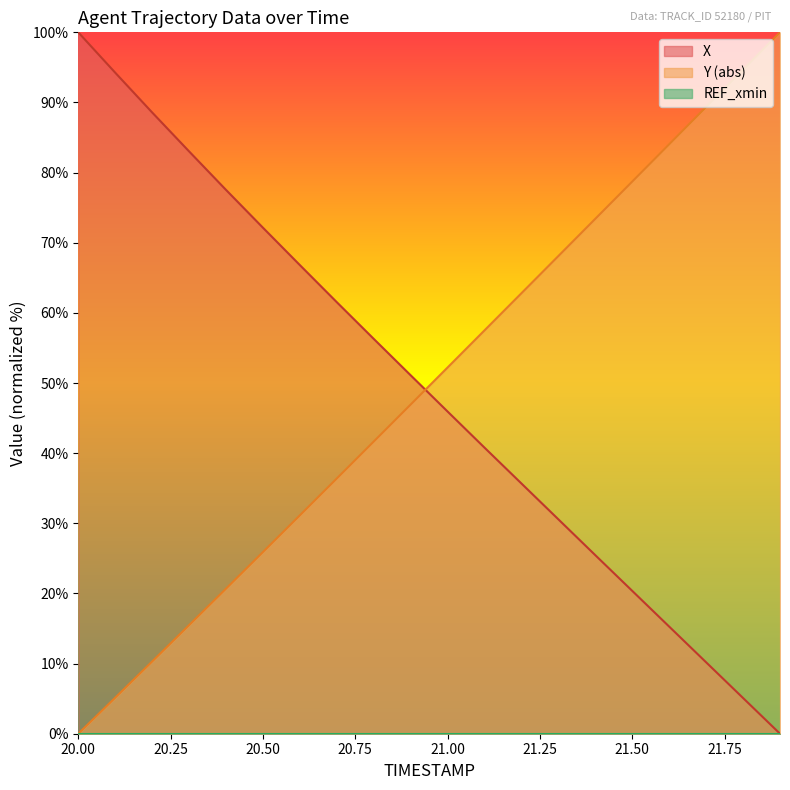

Which series has the largest total across all categories?

Y